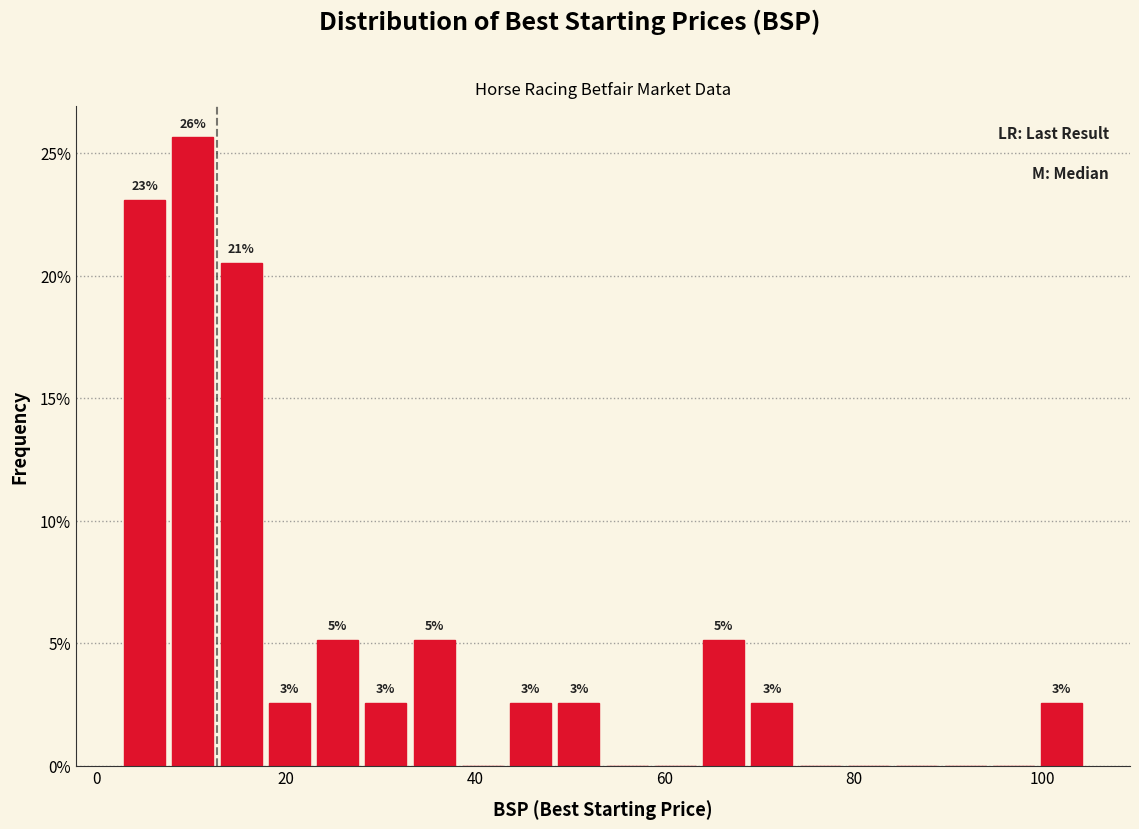

Around what value on the x-axis is the tallest bar? Give the approximate position of its centre, as read against the axis.

10